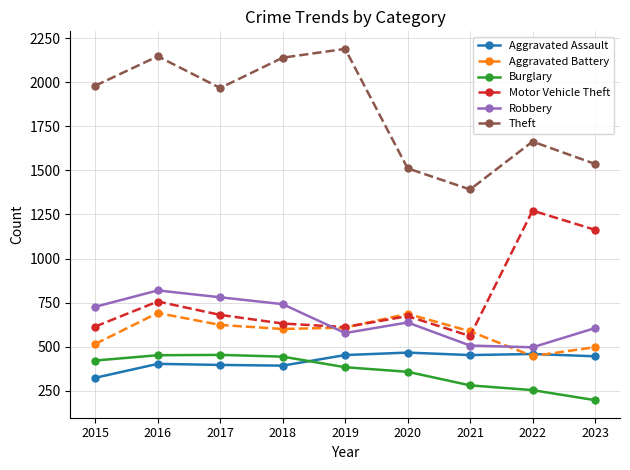

Which series has the largest total across all categories?

Theft